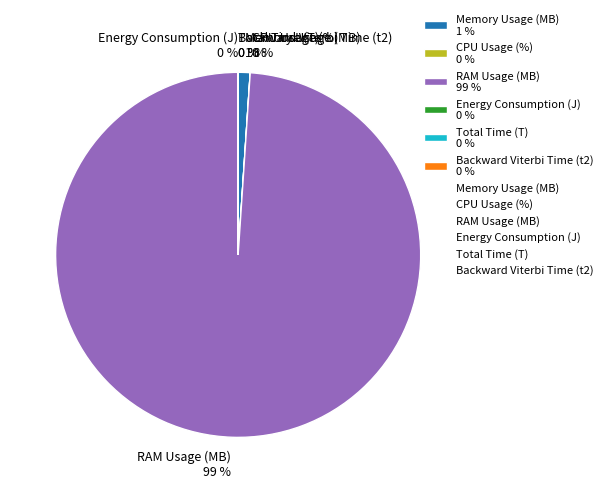

Which series changed the most between Memory Usage (MB) and CPU Usage (%)?

RAM Usage (MB)